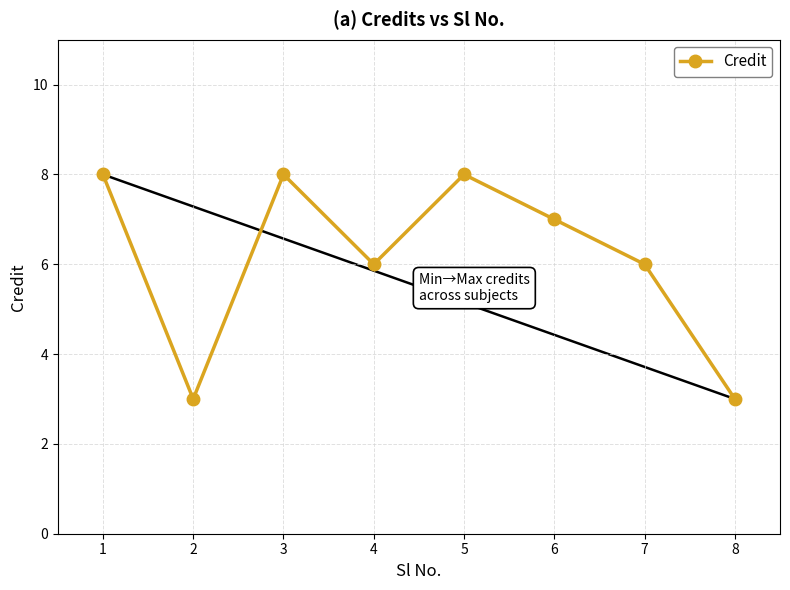

Is this an area chart (filled region under the line)?

No